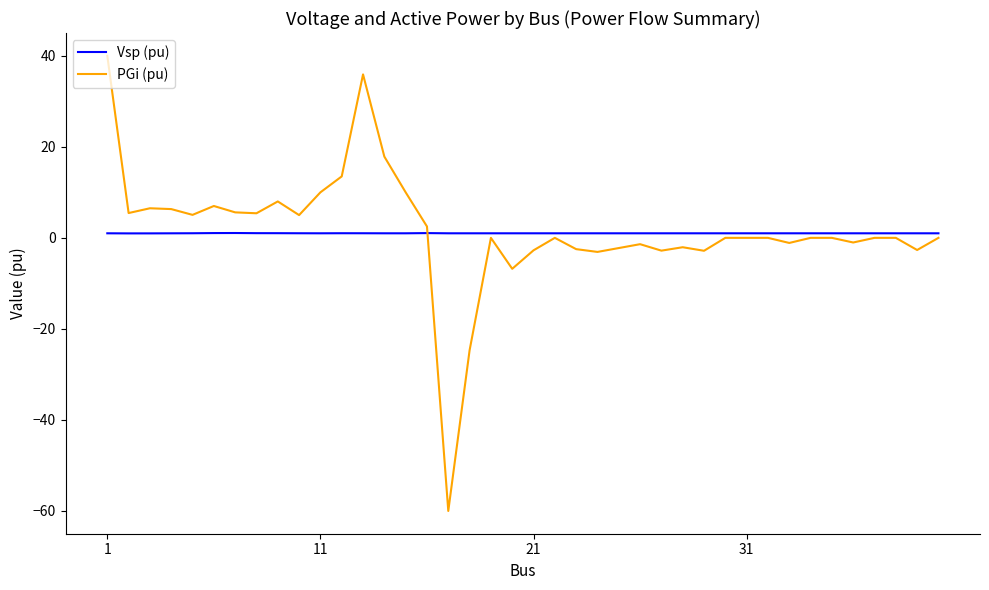

Which series has the widest spread of values?

PGi (pu)